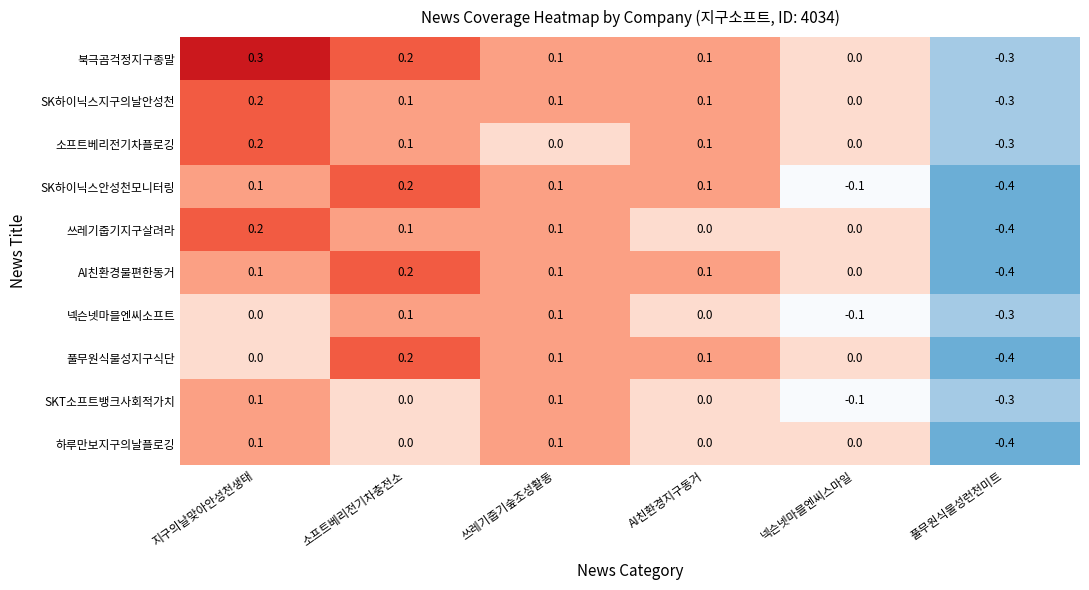

True or false: SK하이닉스안성천모니터링 has a value of -0.4 at 풀무원식물성런천미트.

True